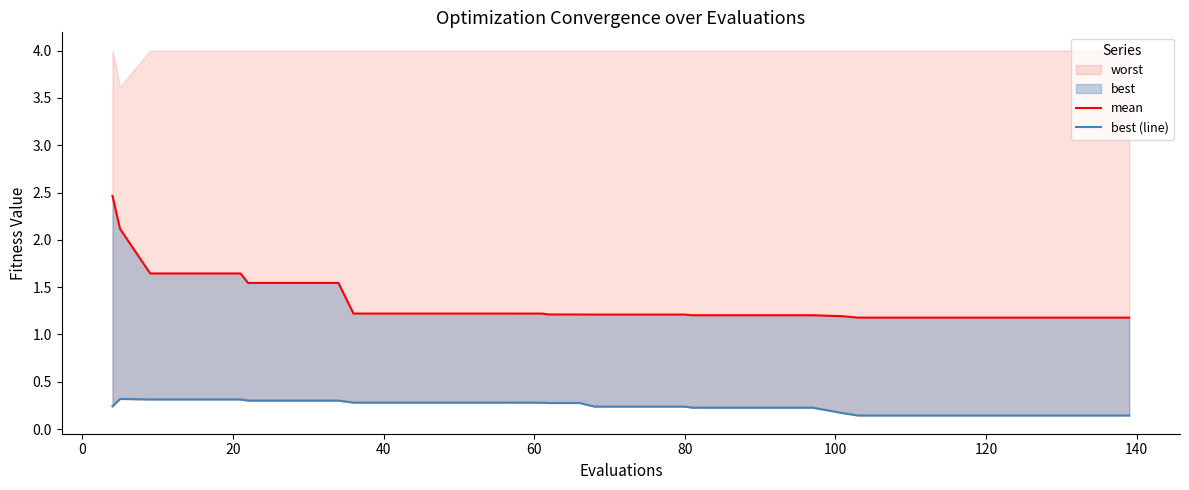

What is the highest value of the mean series?

2.5